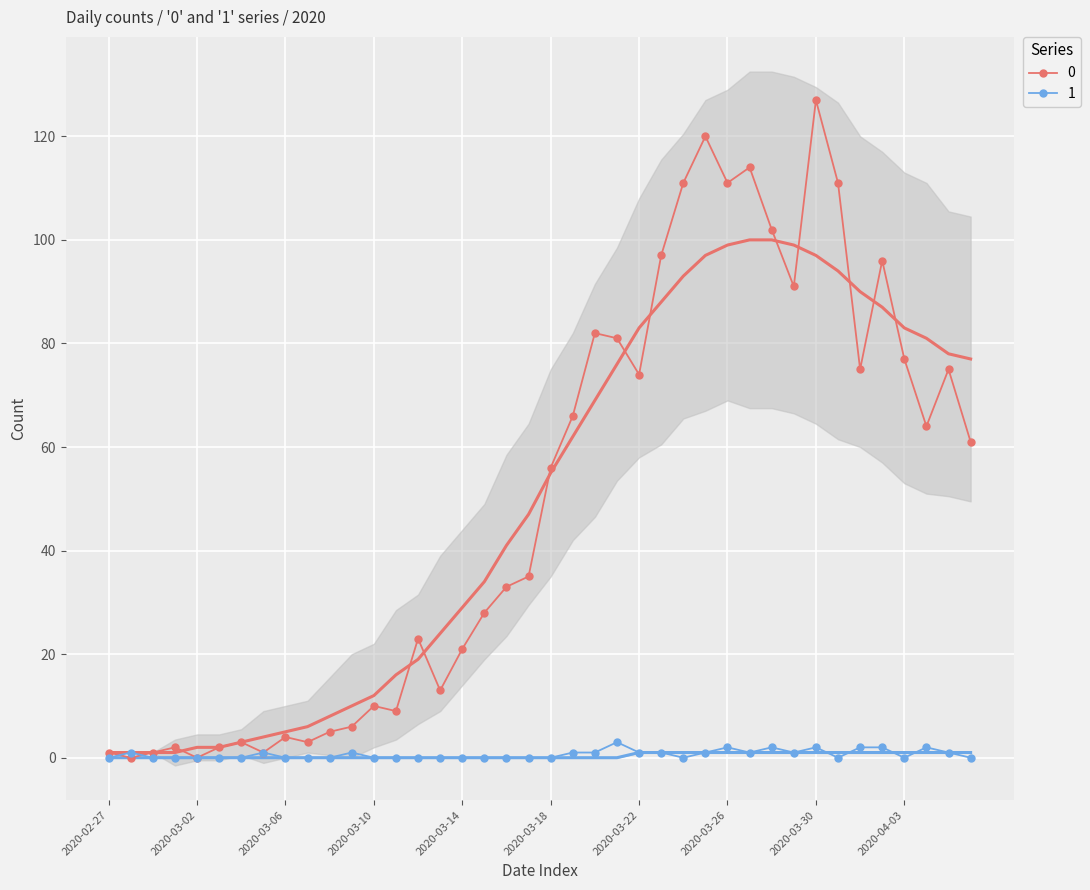

Reading left to right, transcribe all the data shown in this chart.

0: 2020-02-27=1	2020-02-28=0	2020-02-29=1	2020-03-01=2	2020-03-02=0	2020-03-03=2	2020-03-04=3	2020-03-05=1	2020-03-06=4	2020-03-07=3	2020-03-08=5	2020-03-09=6	2020-03-10=10	2020-03-11=9	2020-03-12=23	2020-03-13=13	2020-03-14=21	2020-03-15=28	2020-03-16=33	2020-03-17=35	2020-03-18=56	2020-03-19=66	2020-03-20=82	2020-03-21=81	2020-03-22=74	2020-03-23=97	2020-03-24=111	2020-03-25=120	2020-03-26=111	2020-03-27=114	2020-03-28=102	2020-03-29=91	2020-03-30=127	2020-03-31=111	2020-04-01=75	2020-04-02=96	2020-04-03=77	2020-04-04=64	2020-04-05=75	2020-04-06=61
1: 2020-02-27=0	2020-02-28=1	2020-02-29=0	2020-03-01=0	2020-03-02=0	2020-03-03=0	2020-03-04=0	2020-03-05=1	2020-03-06=0	2020-03-07=0	2020-03-08=0	2020-03-09=1	2020-03-10=0	2020-03-11=0	2020-03-12=0	2020-03-13=0	2020-03-14=0	2020-03-15=0	2020-03-16=0	2020-03-17=0	2020-03-18=0	2020-03-19=1	2020-03-20=1	2020-03-21=3	2020-03-22=1	2020-03-23=1	2020-03-24=0	2020-03-25=1	2020-03-26=2	2020-03-27=1	2020-03-28=2	2020-03-29=1	2020-03-30=2	2020-03-31=0	2020-04-01=2	2020-04-02=2	2020-04-03=0	2020-04-04=2	2020-04-05=1	2020-04-06=0